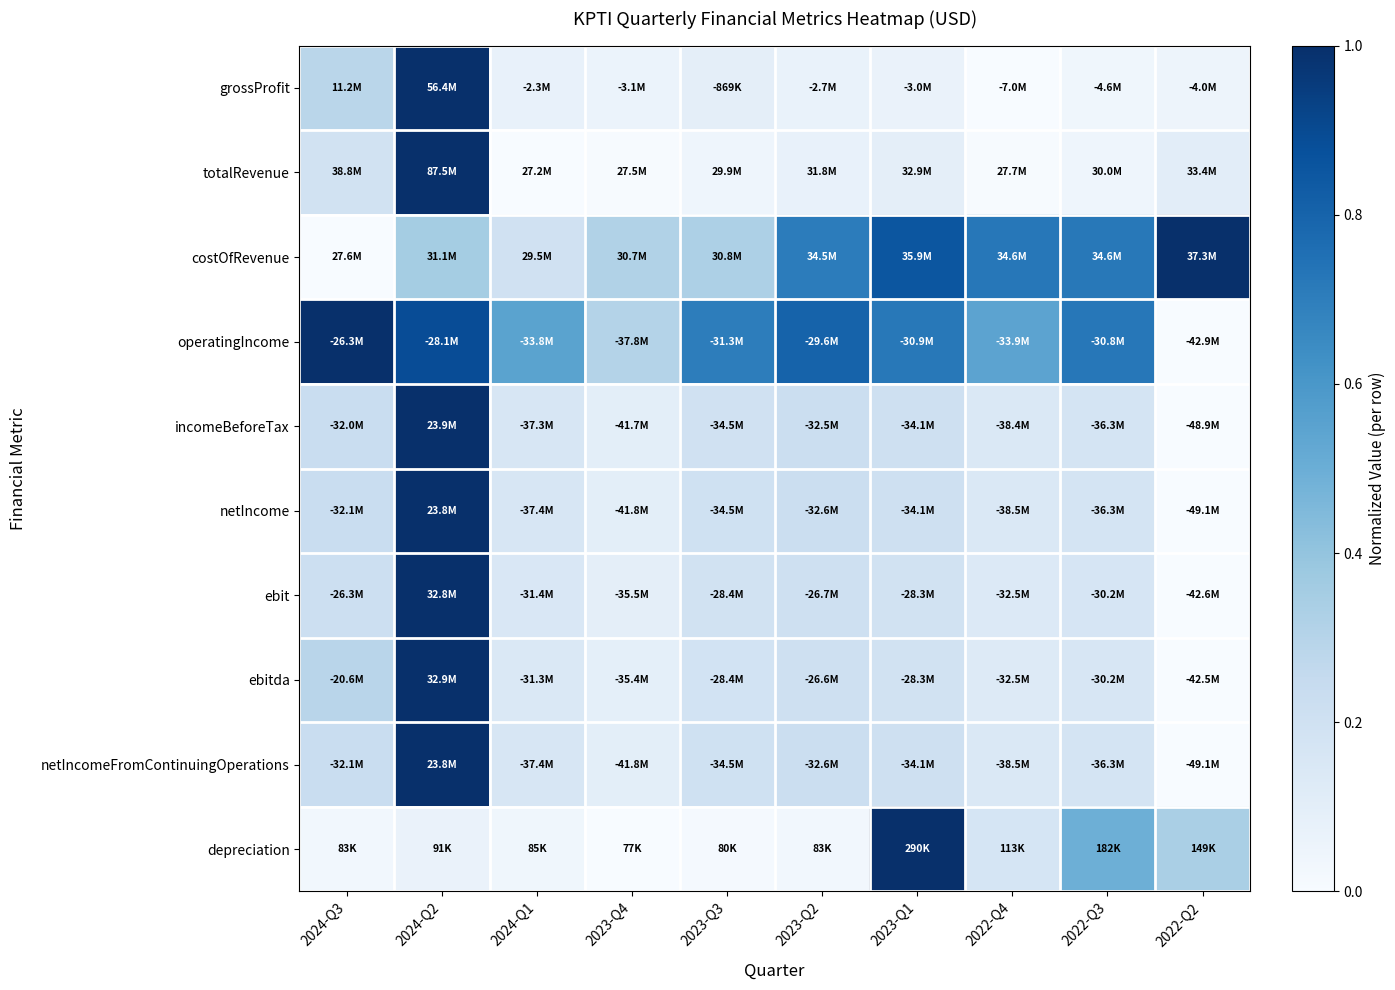

Between 2024-Q2 and 2023-Q2, which is larger?

2024-Q2